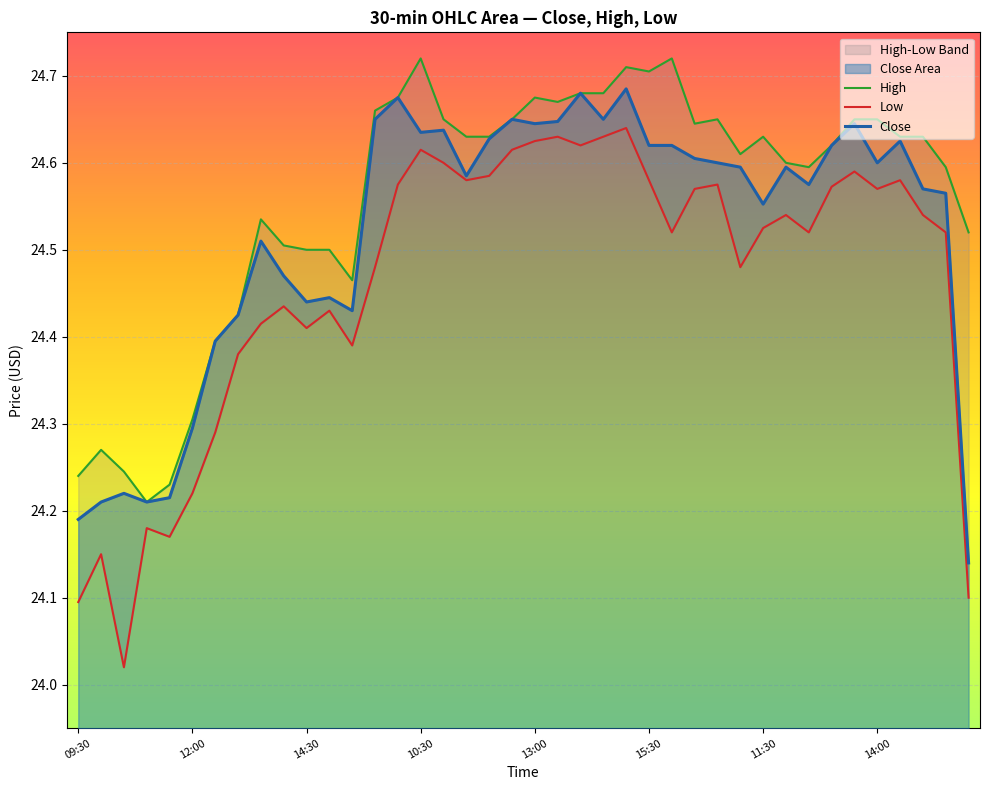

List the series in order of their peak value, highest first.

High, Close, Low